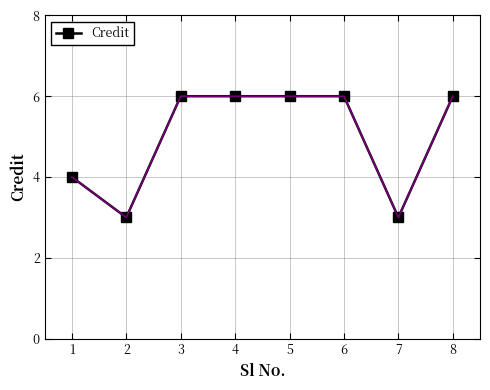

What is the ratio of the value at 5 to the value at 4?

1.0